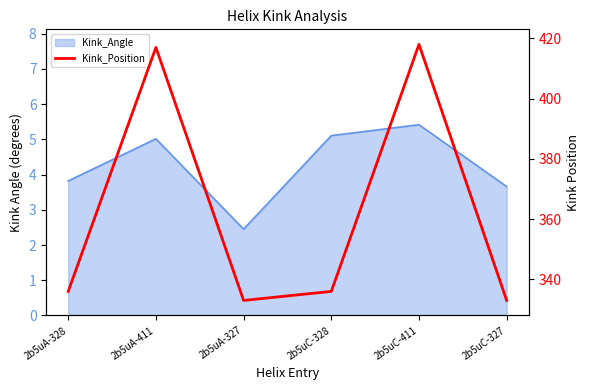

How many values exceed 336?

2